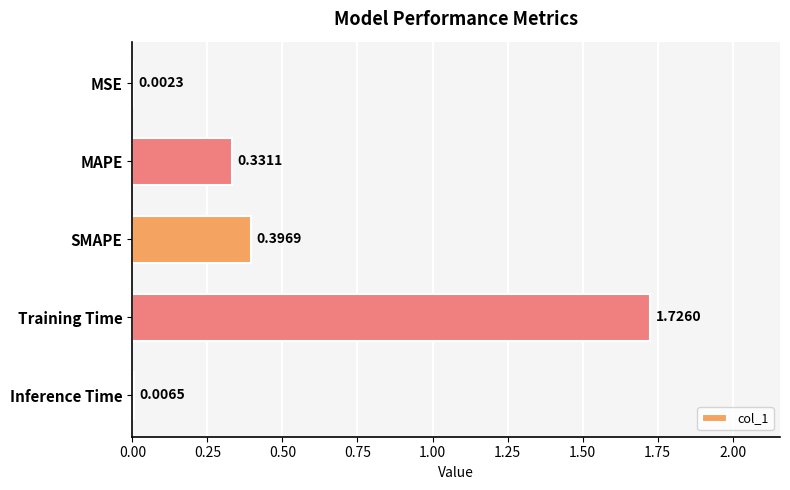

Between SMAPE and MSE, which is larger?

SMAPE